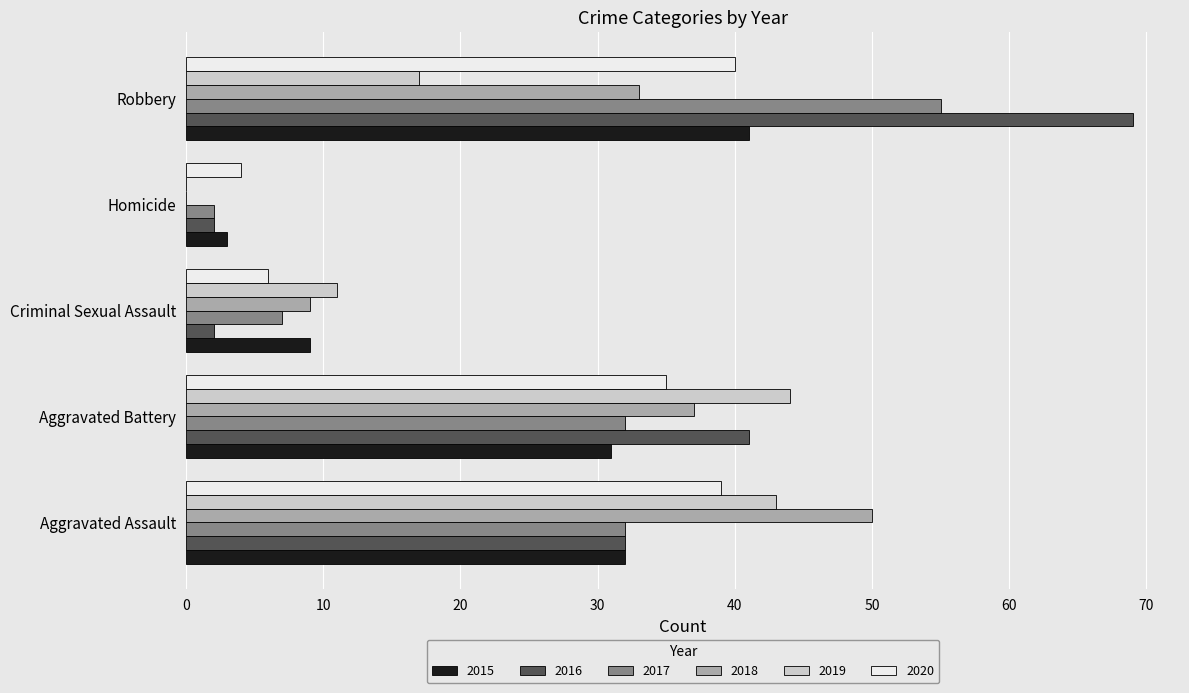

The value of 2018 at Robbery is 43. True or false?

False